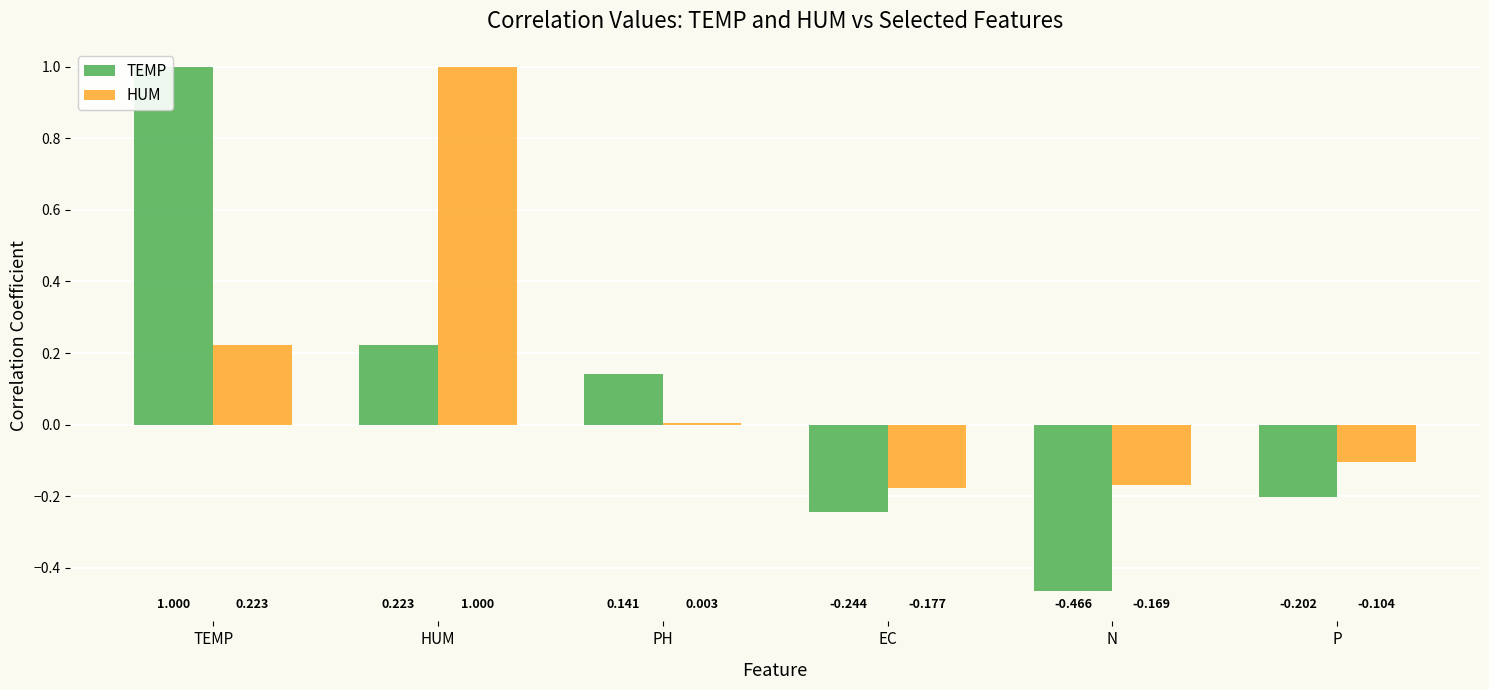

Is the value of HUM at P greater than the value of TEMP at TEMP?

No